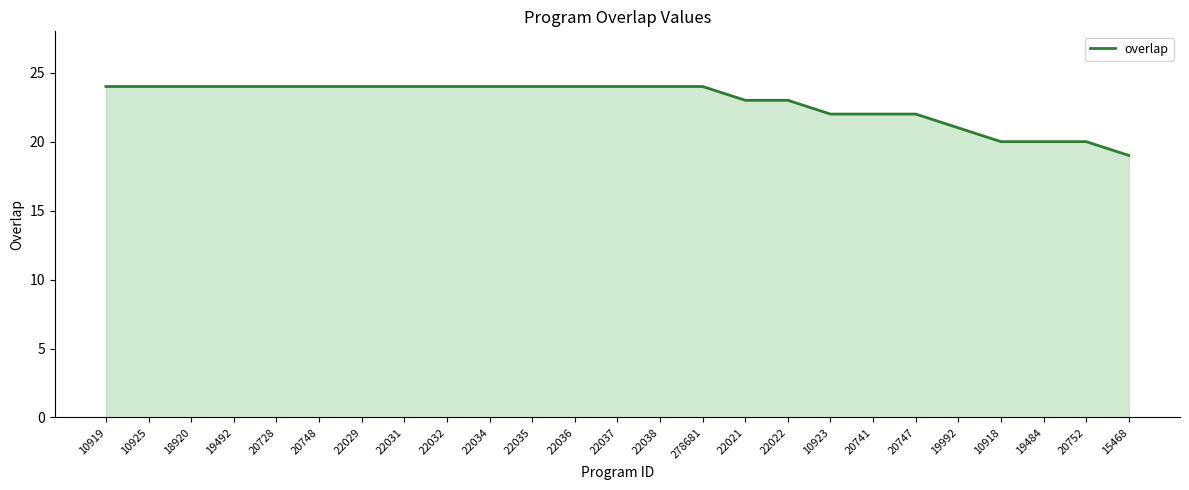

Reading right to left, extract all data points from this chart.

15468=19	20752=20	19484=20	10918=20	19992=21	20747=22	20741=22	10923=22	22022=23	22021=23	278681=24	22038=24	22037=24	22036=24	22035=24	22034=24	22032=24	22031=24	22029=24	20748=24	20728=24	19492=24	18920=24	10925=24	10919=24